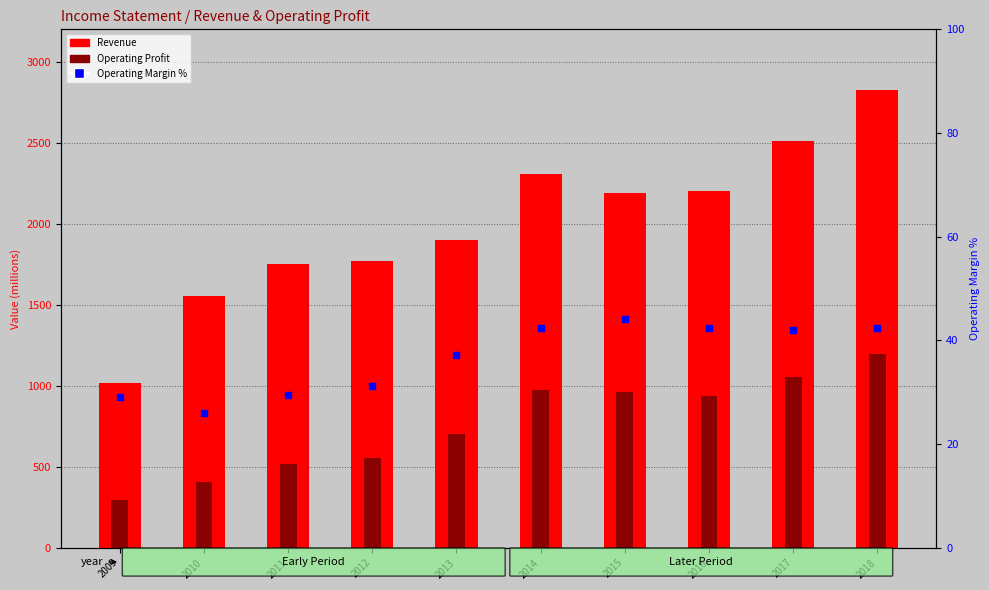

At which category is the sum across all series the highest?

2018